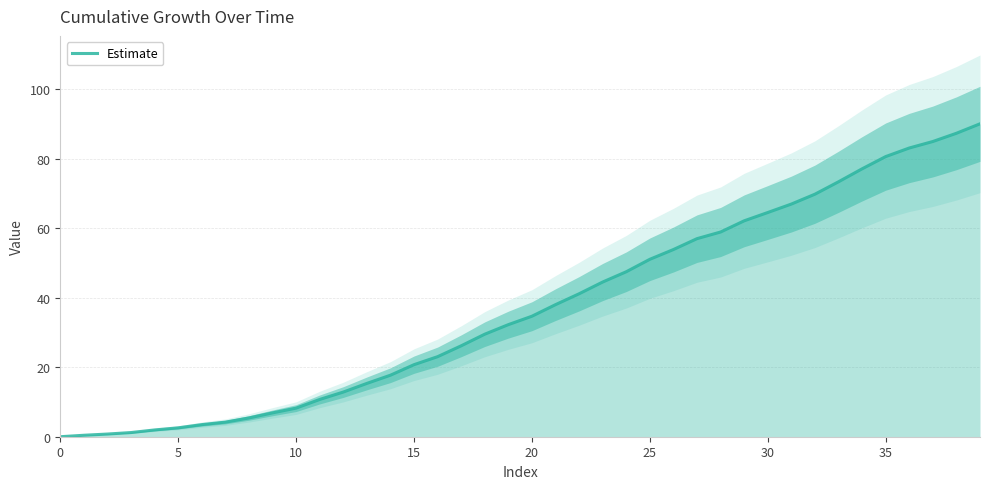

Approximately how many times larger is the value at 27 compared to 37?

0.7